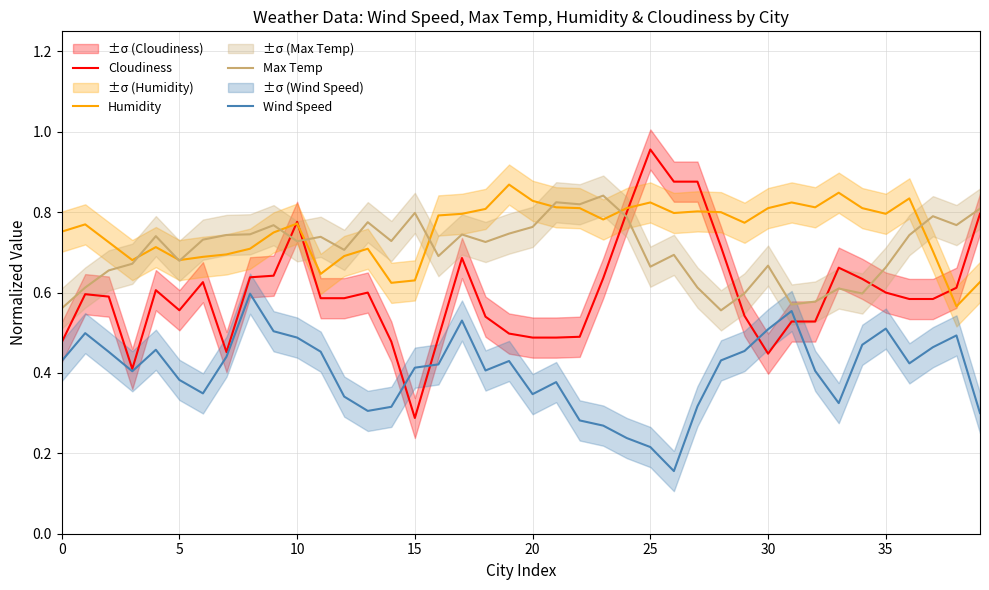

What is the sum of the Wind Speed values at 25 and 37?

0.7